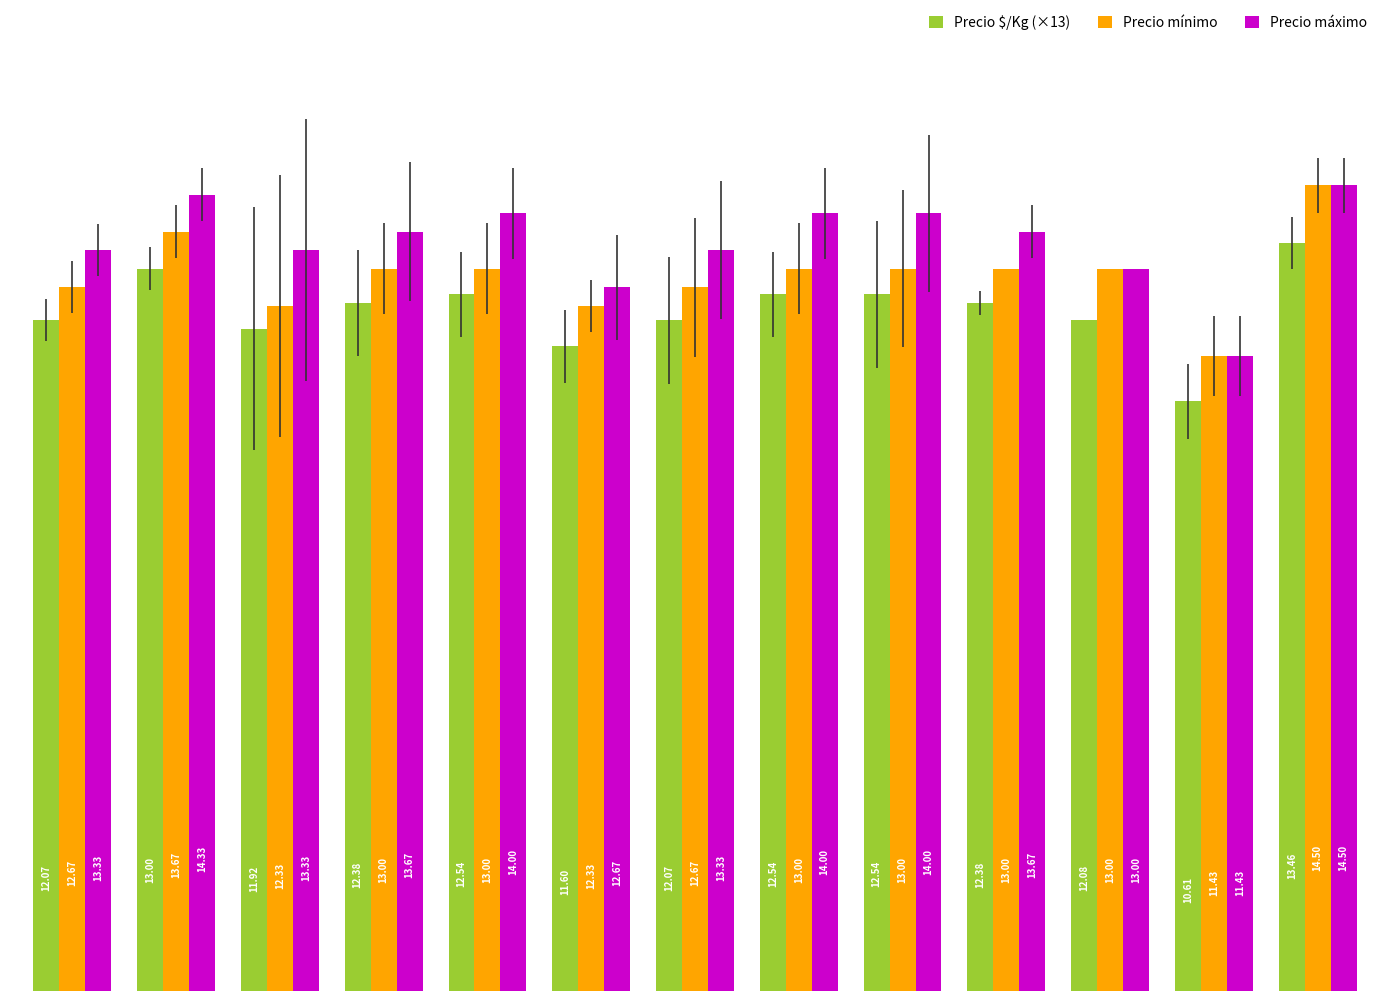

Reading left to right, what are all the values shown in this chart?

Precio $/Kg (×13): 0=12072.7	1=13000.0	2=11921.0	3=12380.3	4=12536.3	5=11604.7	6=12072.7	7=12536.3	8=12536.3	9=12380.3	10=12077.0	11=10611.7	12=13461.5
Precio mínimo: 0=12666.7	1=13666.7	2=12333.3	3=13000.0	4=13000.0	5=12333.3	6=12666.7	7=13000.0	8=13000.0	9=13000.0	10=13000.0	11=11428.6	12=14500.0
Precio máximo: 0=13333.3	1=14333.3	2=13333.3	3=13666.7	4=14000.0	5=12666.7	6=13333.3	7=14000.0	8=14000.0	9=13666.7	10=13000.0	11=11428.6	12=14500.0